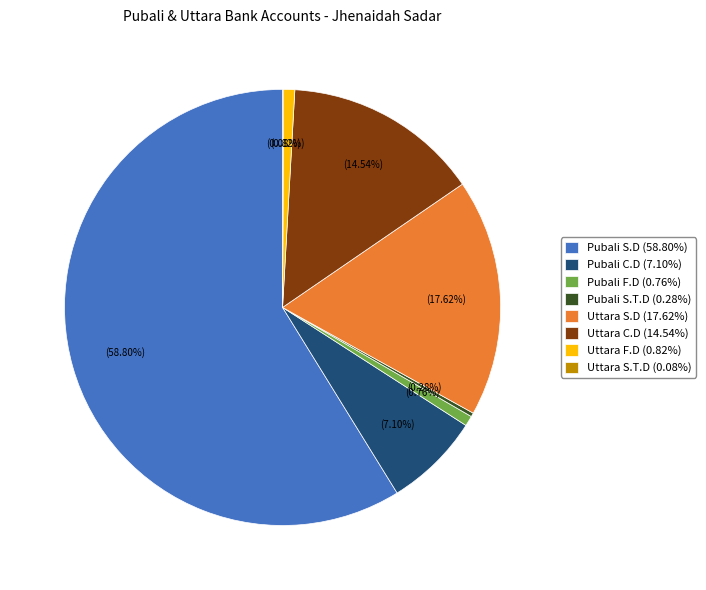

Between Pubali S.D (58.80%) and Pubali S.T.D (0.28%), which is larger?

Pubali S.D (58.80%)